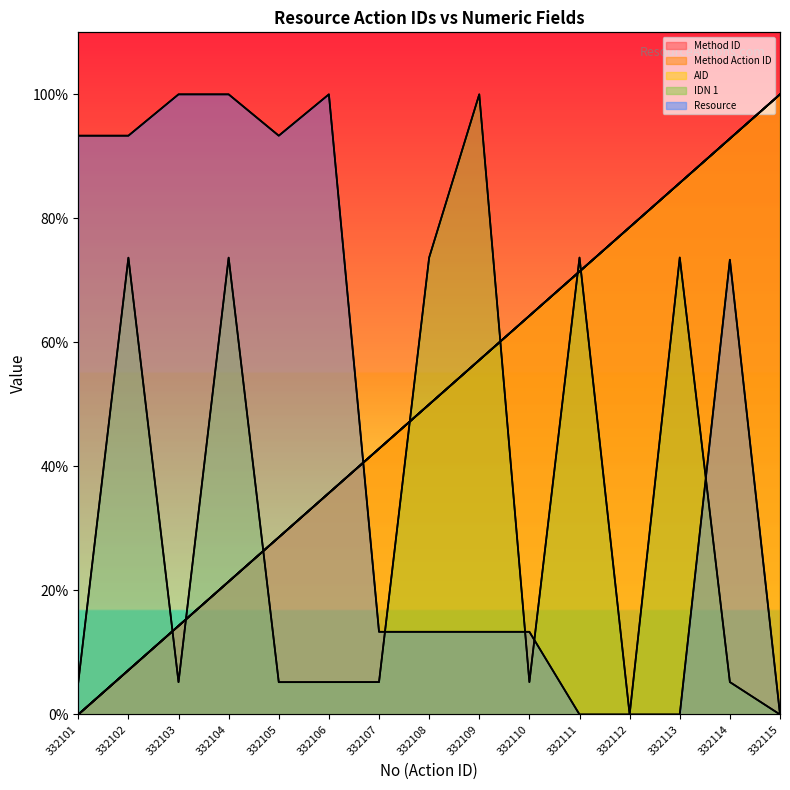

Reading left to right, transcribe all the data shown in this chart.

Method ID: 332101=0.0	332102=7.1	332103=14.3	332104=21.4	332105=28.6	332106=35.7	332107=42.9	332108=50.0	332109=57.1	332110=64.3	332111=71.4	332112=78.6	332113=85.7	332114=92.9	332115=100.0
Method Action ID: 332101=0.0	332102=7.1	332103=14.3	332104=21.4	332105=28.6	332106=35.7	332107=42.9	332108=50.0	332109=57.1	332110=64.3	332111=71.4	332112=78.6	332113=85.7	332114=92.9	332115=100.0
AID: 332101=0.0	332102=7.1	332103=14.3	332104=21.4	332105=28.6	332106=35.7	332107=42.9	332108=50.0	332109=57.1	332110=64.3	332111=71.4	332112=78.6	332113=85.7	332114=92.9	332115=100.0
IDN 1: 332101=5.2	332102=73.7	332103=5.2	332104=73.7	332105=5.2	332106=5.2	332107=5.2	332108=73.7	332109=100.0	332110=5.2	332111=73.7	332112=0.0	332113=73.7	332114=5.2	332115=0.0
Resource: 332101=93.3	332102=93.3	332103=100.0	332104=100.0	332105=93.3	332106=100.0	332107=13.3	332108=13.3	332109=13.3	332110=13.3	332111=0.0	332112=0.0	332113=0.0	332114=73.3	332115=0.0